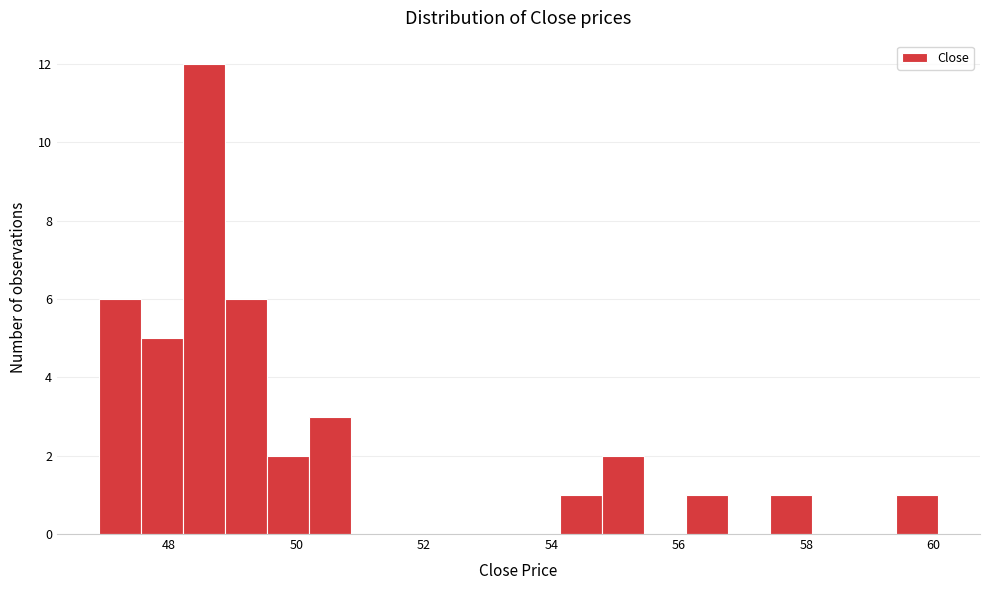

Around what value on the x-axis is the tallest bar? Give the approximate position of its centre, as read against the axis.

48.6